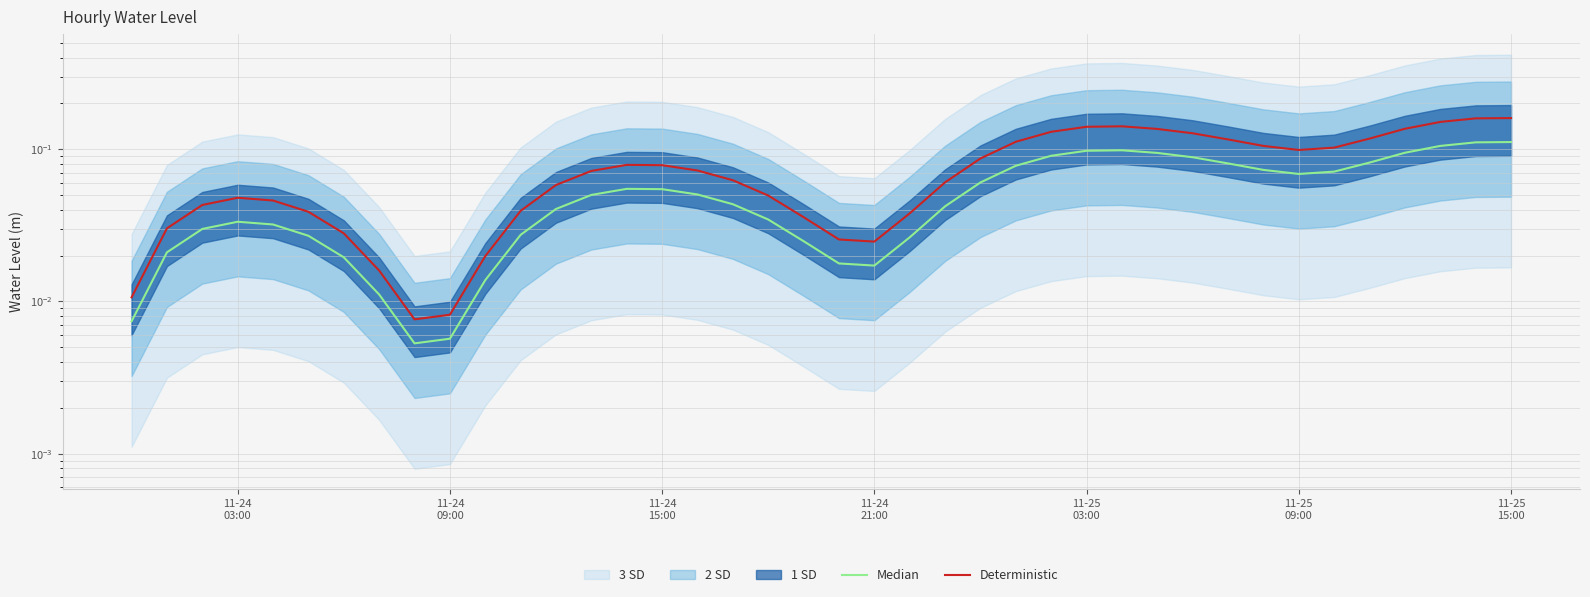

What is the average value of the Median series?

0.1